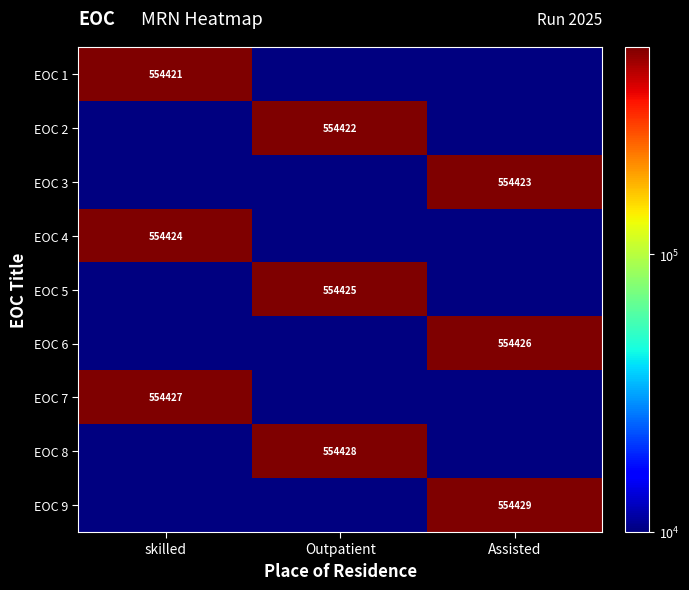

The EOC 9 series shows 554429.0 at Assisted. True or false?

True